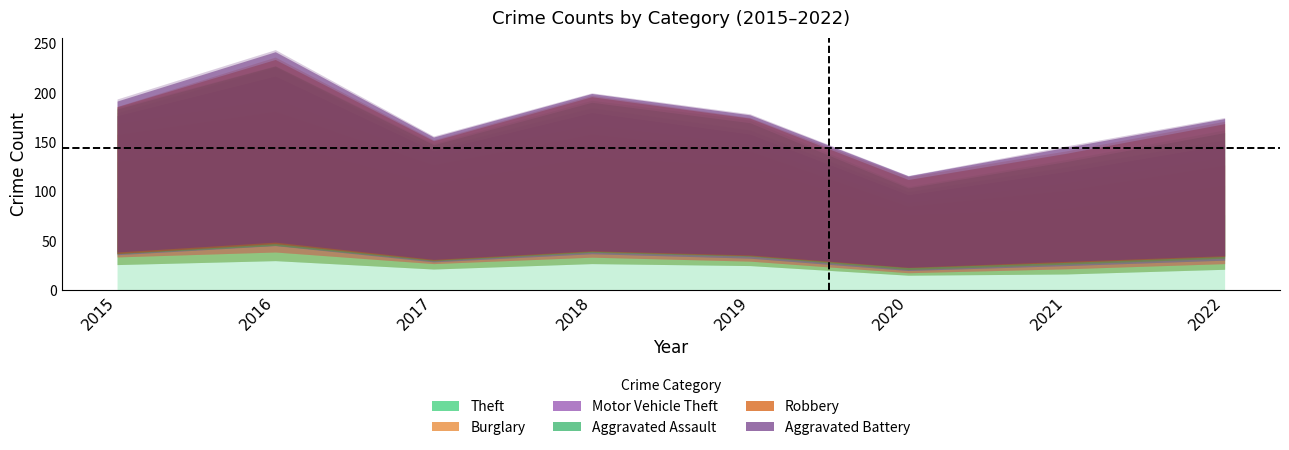

What are all the series names shown in the legend?

Theft, Burglary, Motor Vehicle Theft, Aggravated Assault, Robbery, Aggravated Battery